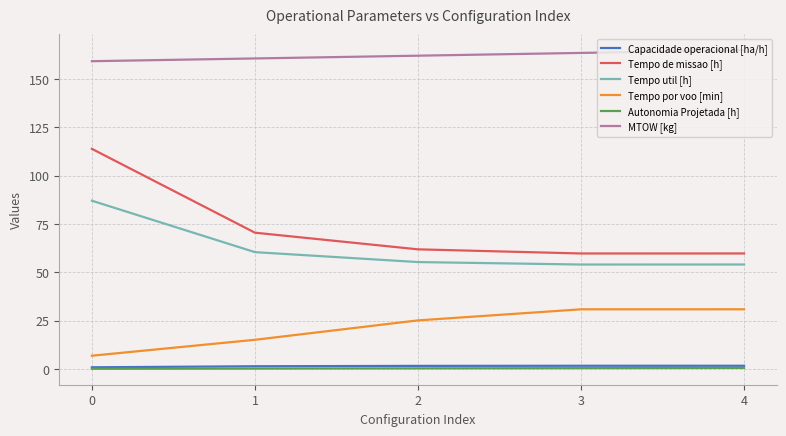

What is the average value of the Autonomia Projetada [h] series?

0.3